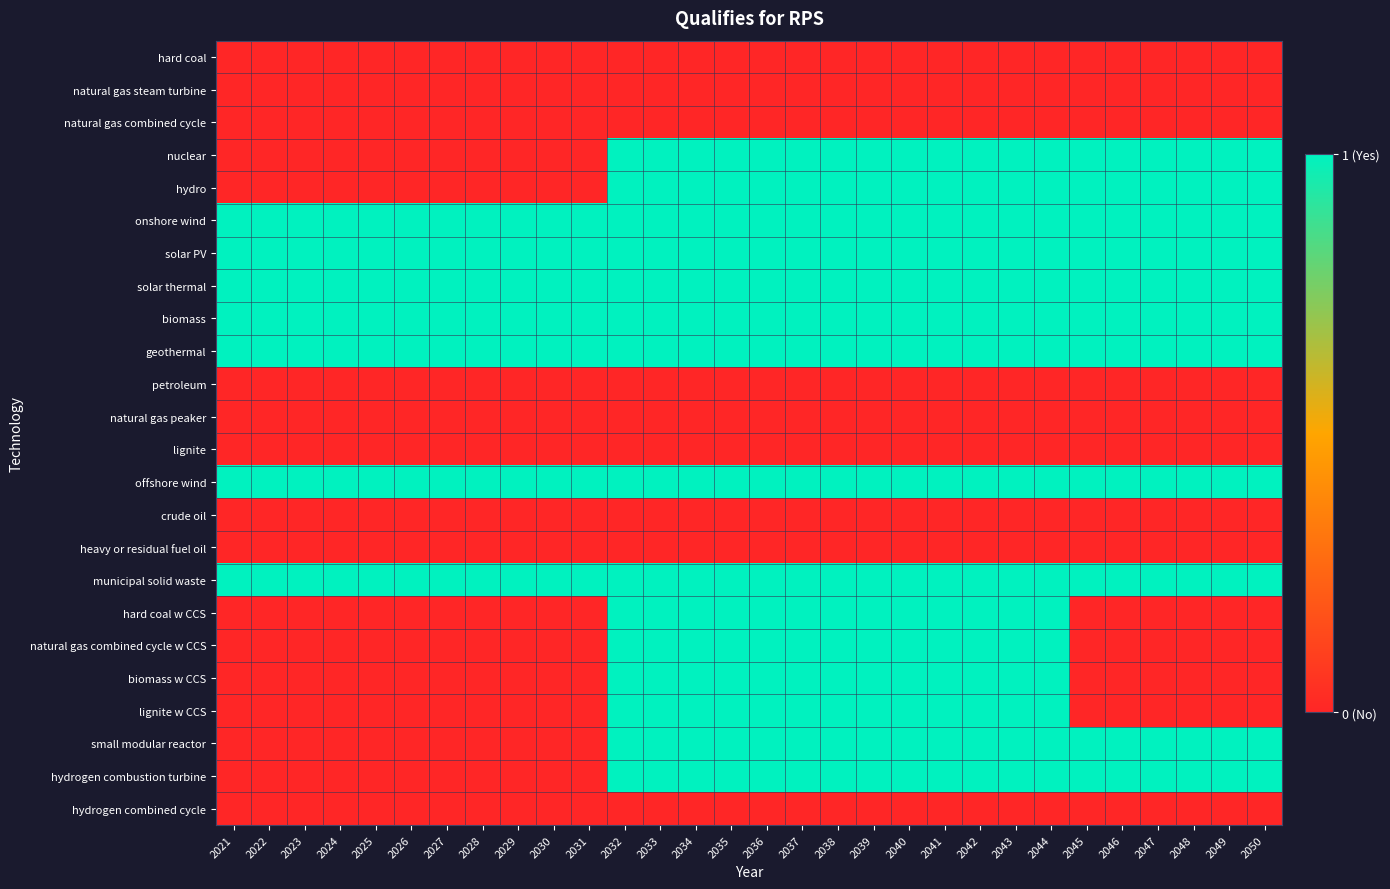

At 2034, list the series in order from smallest to largest.

hard coal, natural gas steam turbine, natural gas combined cycle, petroleum, natural gas peaker, lignite, crude oil, heavy or residual fuel oil, hydrogen combined cycle, nuclear, hydro, onshore wind, solar PV, solar thermal, biomass, geothermal, offshore wind, municipal solid waste, hard coal w CCS, natural gas combined cycle w CCS, biomass w CCS, lignite w CCS, small modular reactor, hydrogen combustion turbine